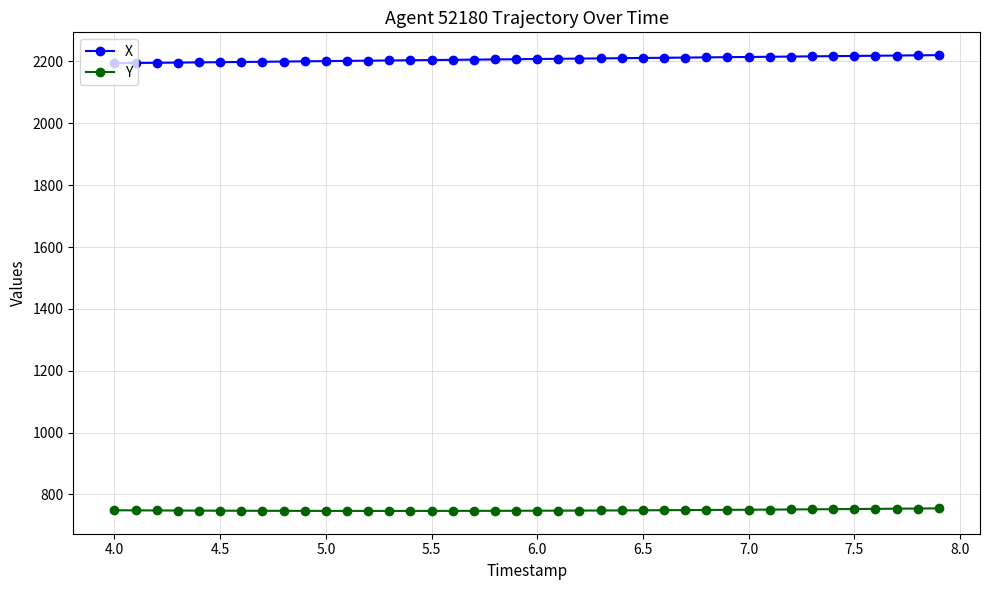

True or false: X and Y cross at least once.

False